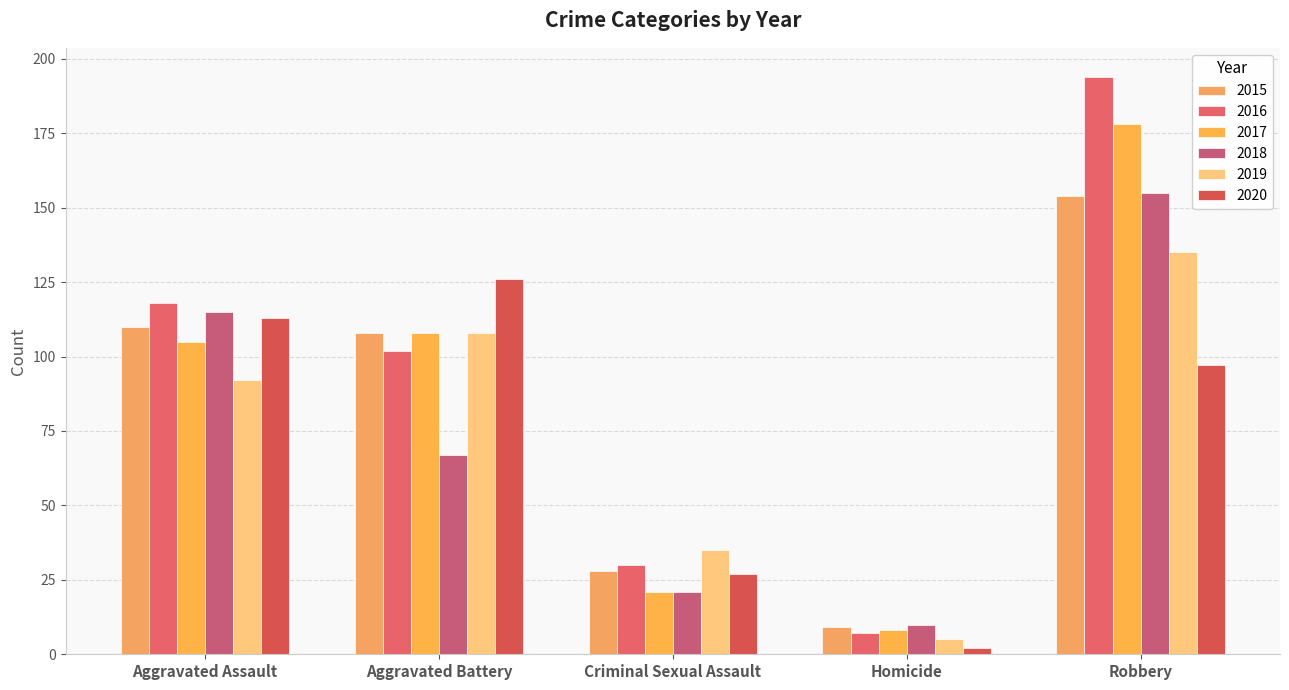

What is the spread (max minus min) of values at Homicide?

8